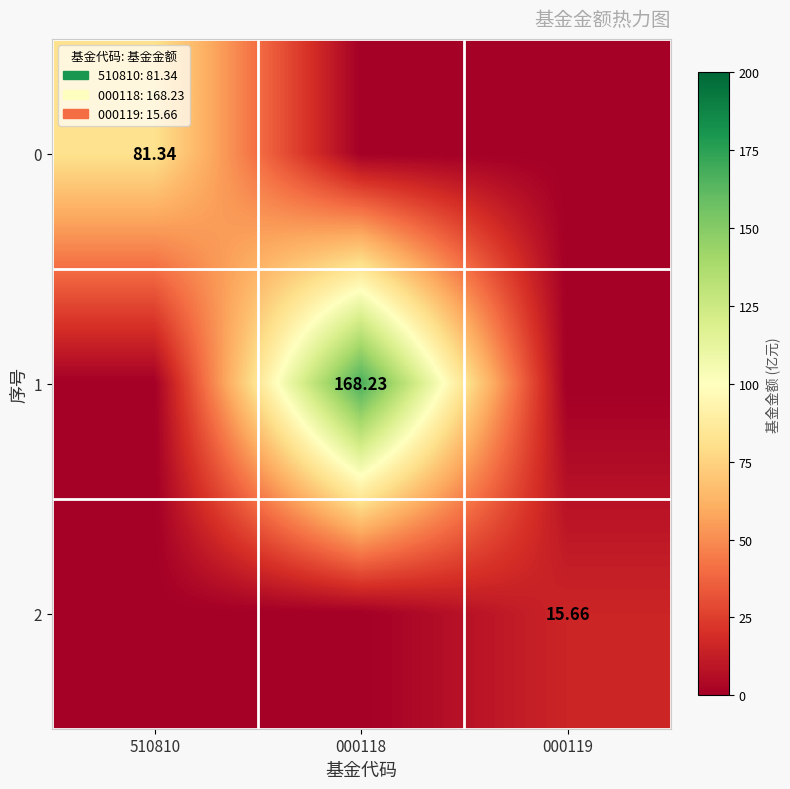

What is the difference between the highest and lowest values at 000119?

15.7